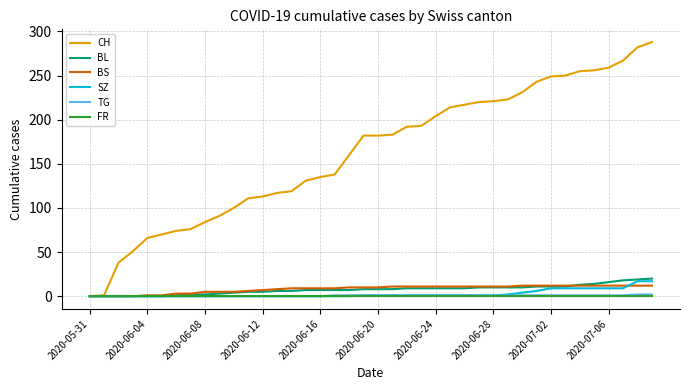

Which series has the largest total across all categories?

CH